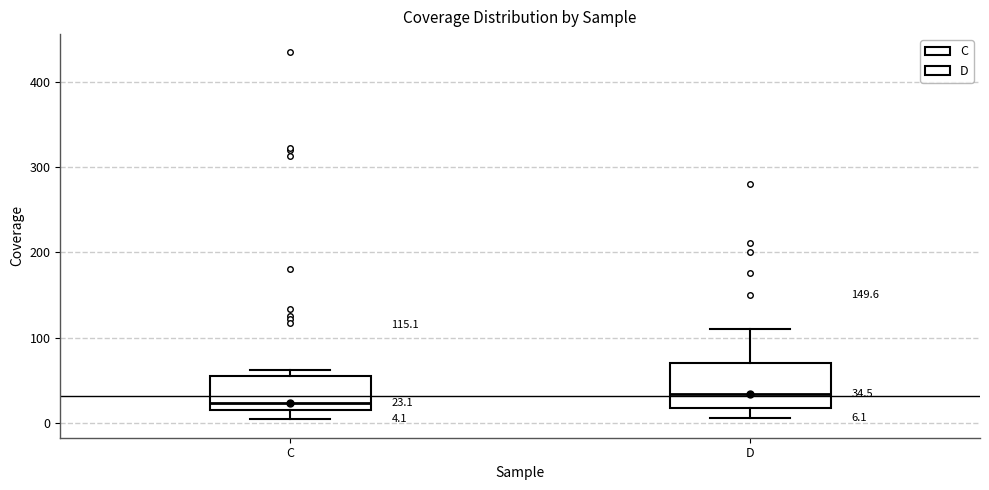

Which box has the lowest median line?

C